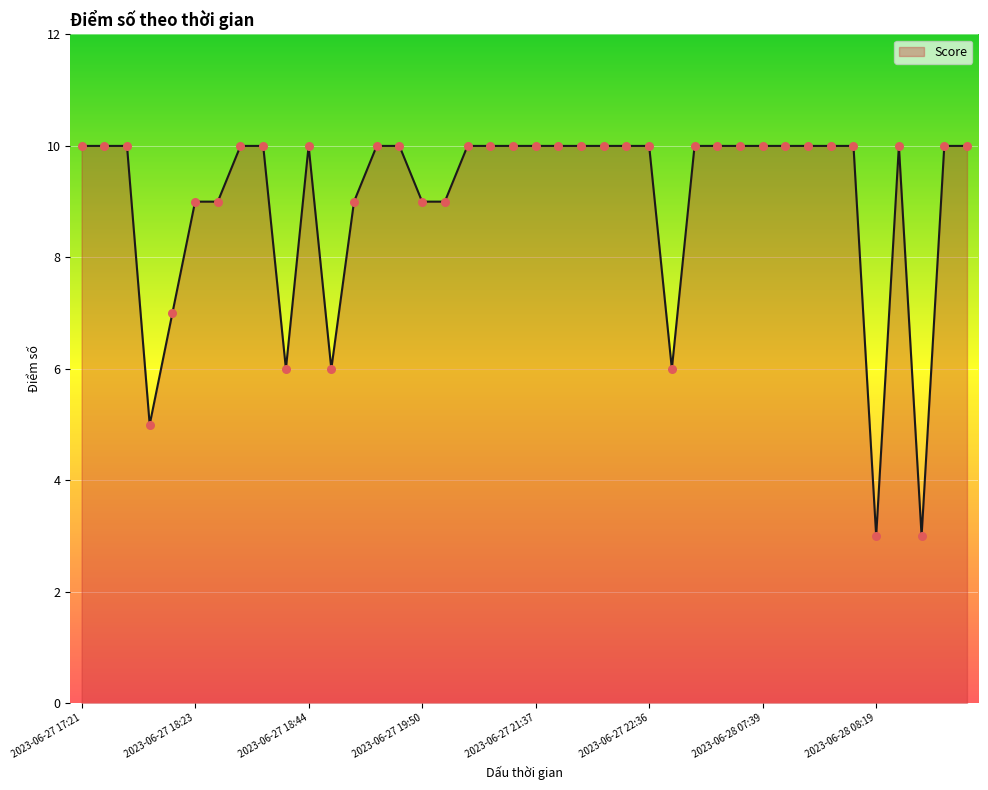

What is the difference between the maximum and minimum values?

7